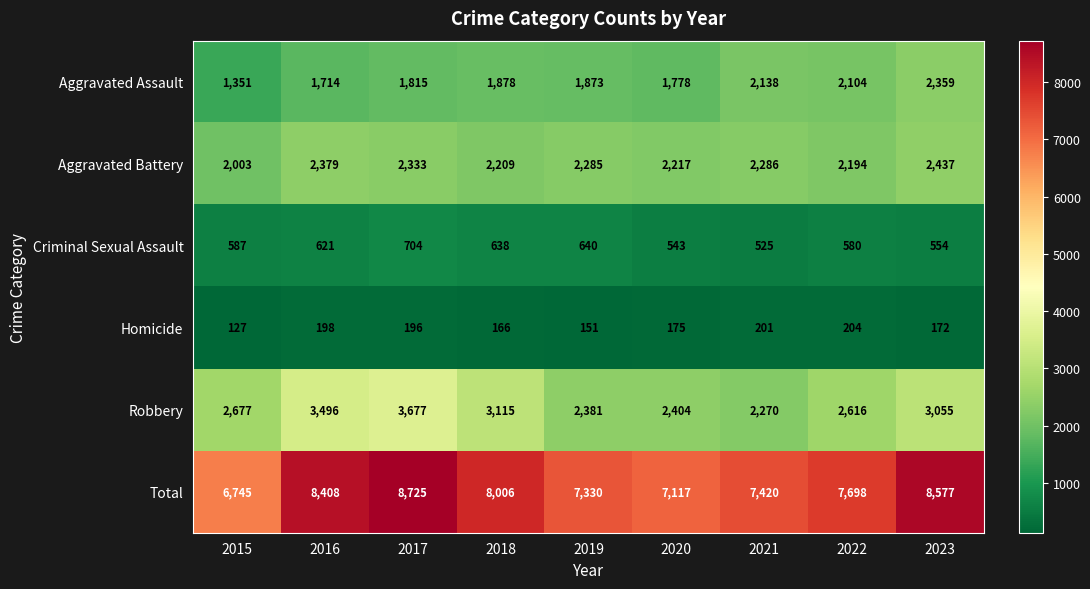

List the series in order of their peak value, lowest first.

Homicide, Criminal Sexual Assault, Aggravated Assault, Aggravated Battery, Robbery, Total